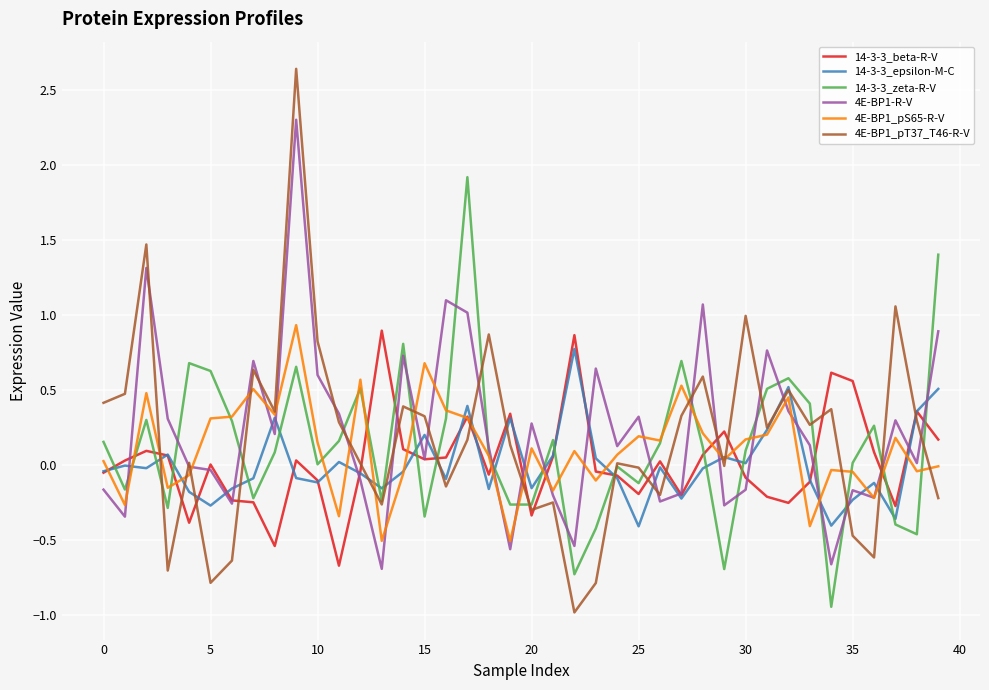

Which series has the widest spread of values?

4E-BP1_pT37_T46-R-V